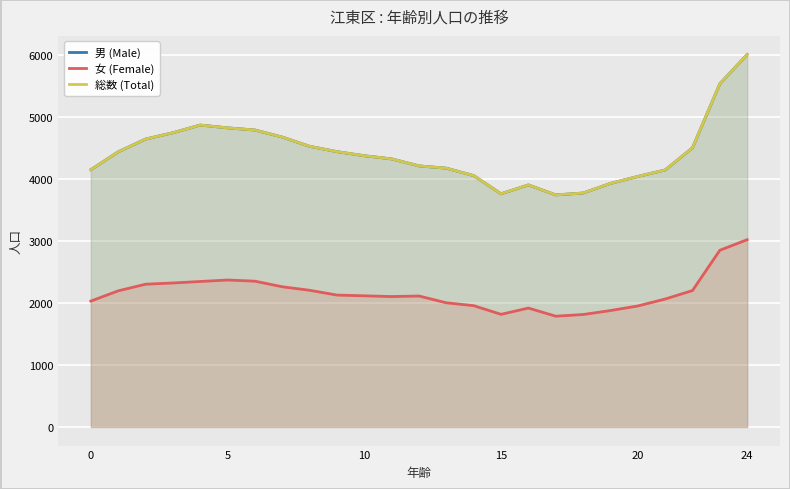

The value of 女 (Female) at 24 is 3023. True or false?

True